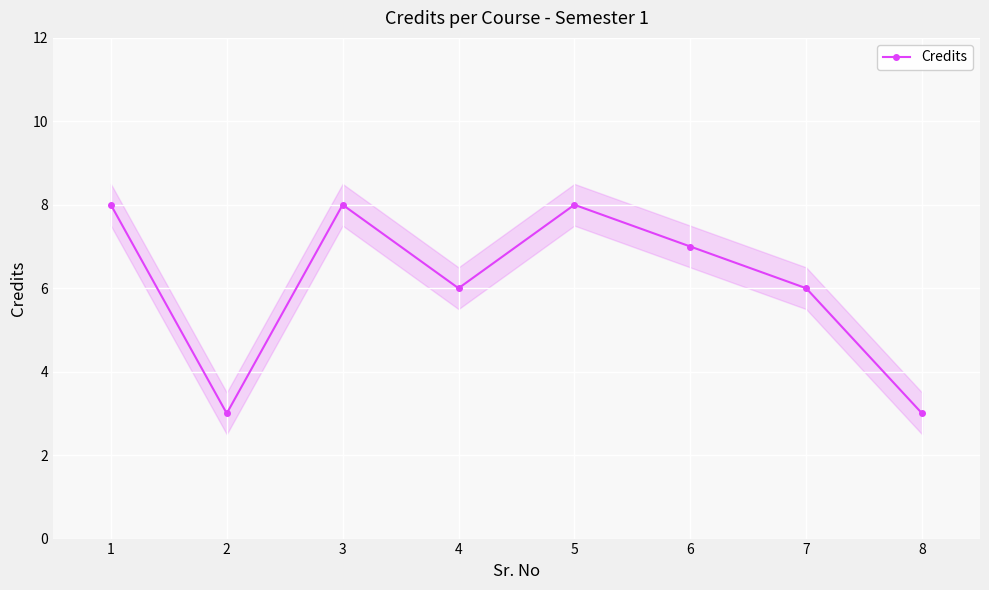

List the labels in order of value, smallest first.

2, 8, 4, 7, 6, 1, 3, 5